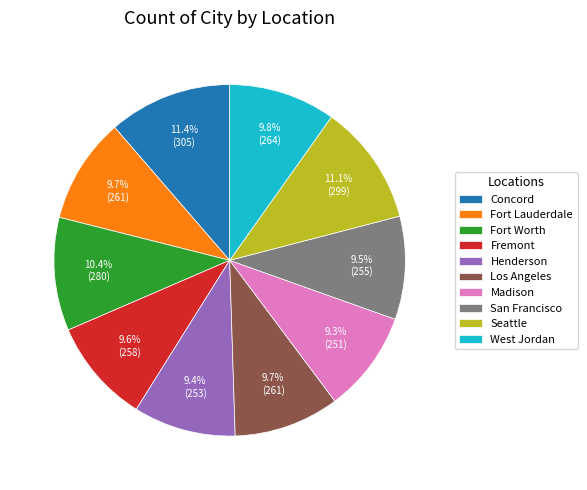

Approximately how many times larger is the value at Concord compared to Fort Worth?

1.1